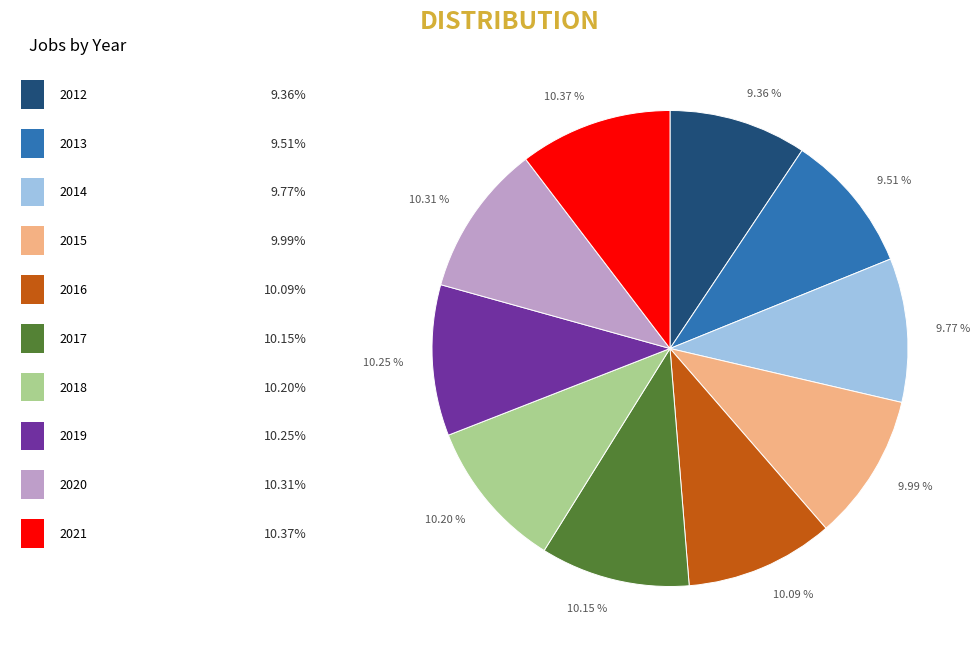

Approximately how many times larger is the value at 10.31 % compared to 10.37 %?

1.0